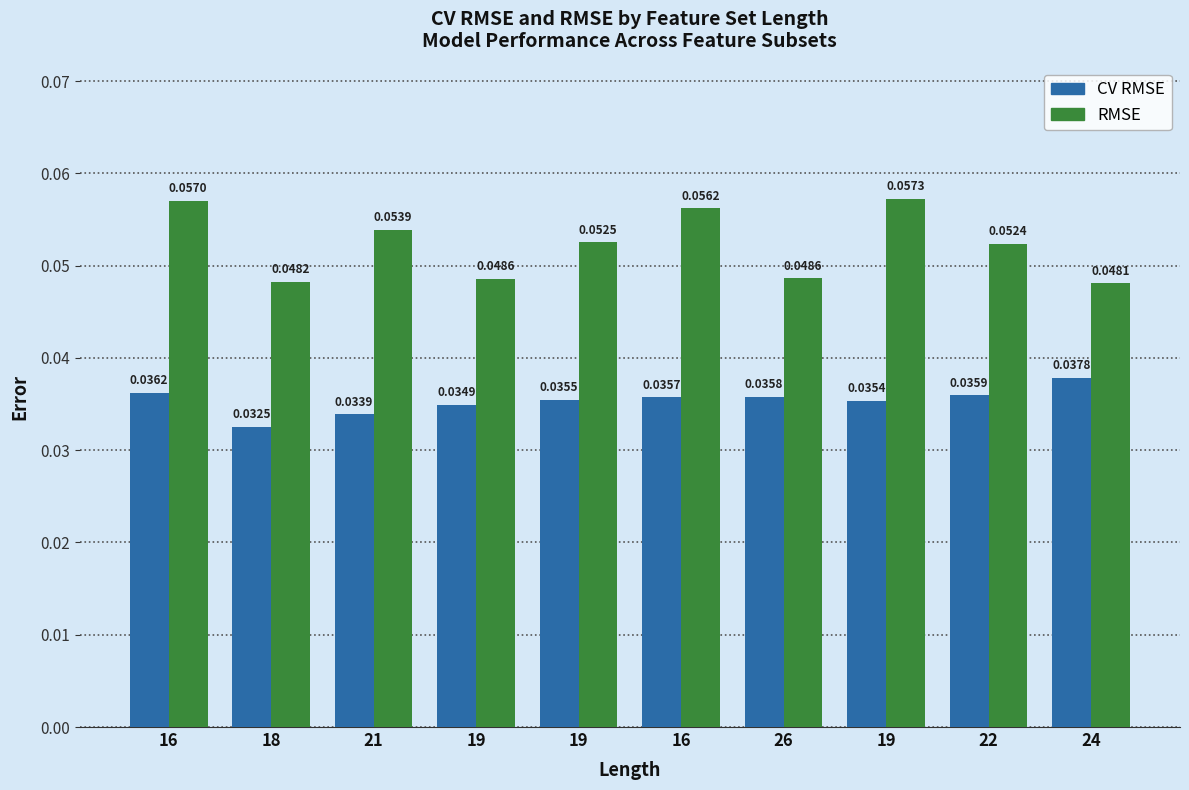

What is the total value across all series at 24?

0.1